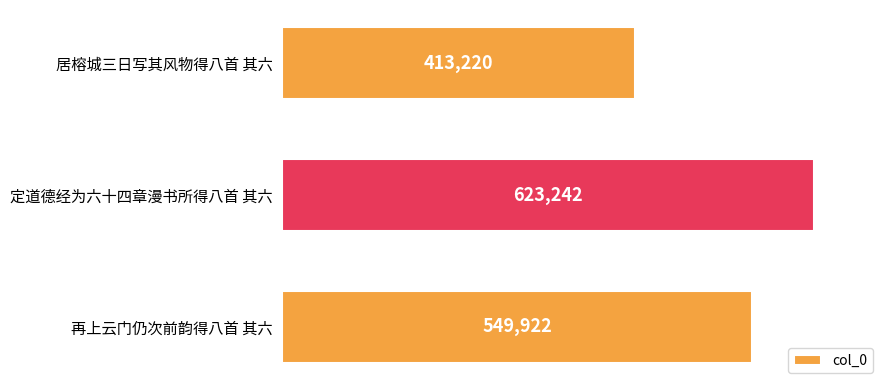

How many values are between 413220 and 623242?

3